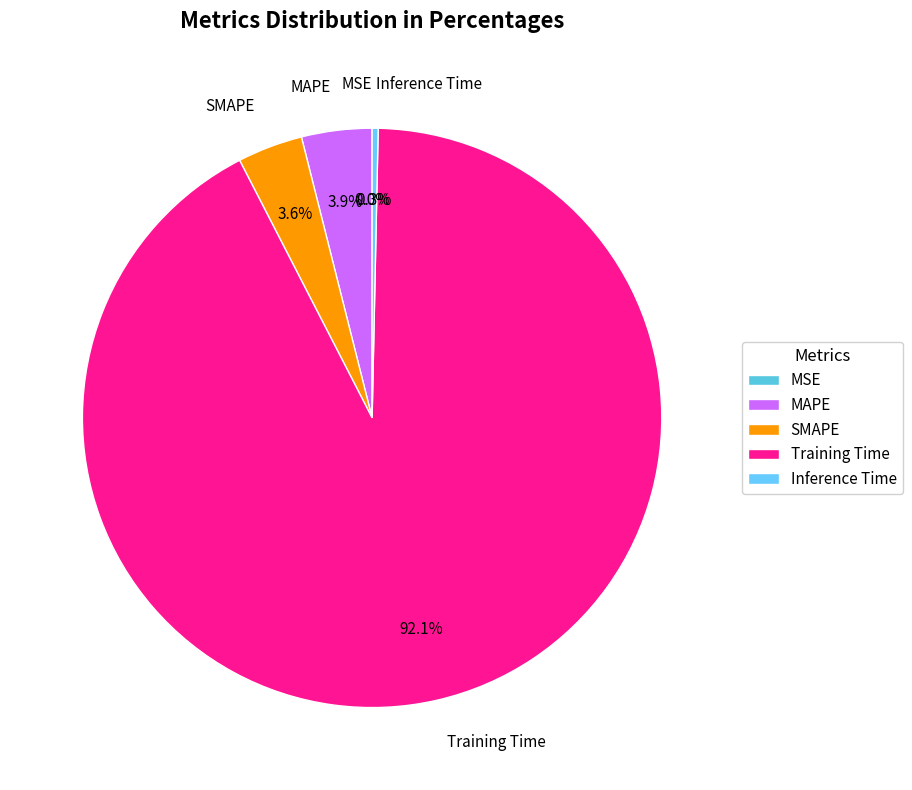

Do MAPE and Inference Time together represent more than half of the pie?

No